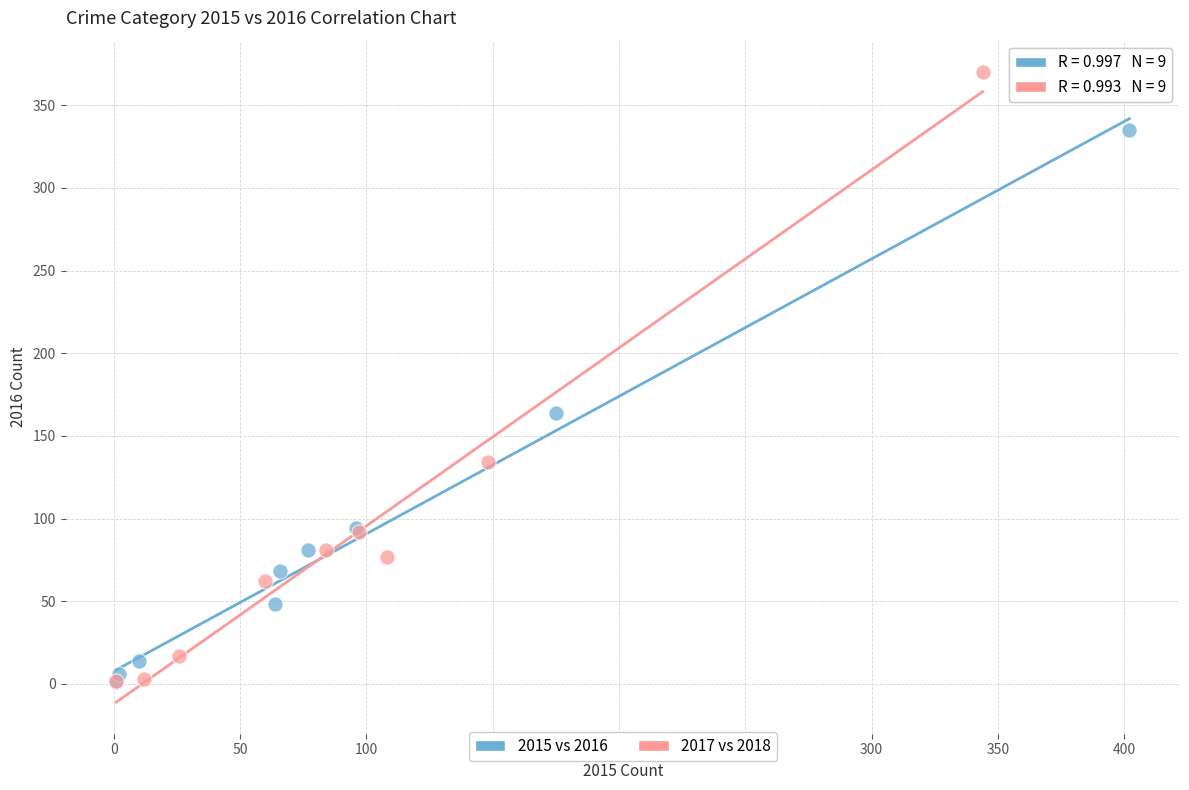

What are all the series names shown in the legend?

2015 vs 2016, 2017 vs 2018